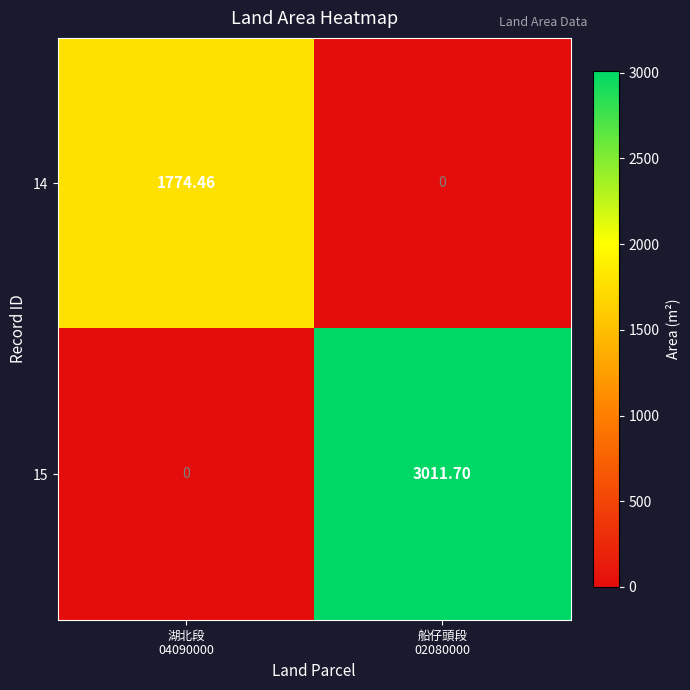

List the series in order of their peak value, highest first.

15, 14